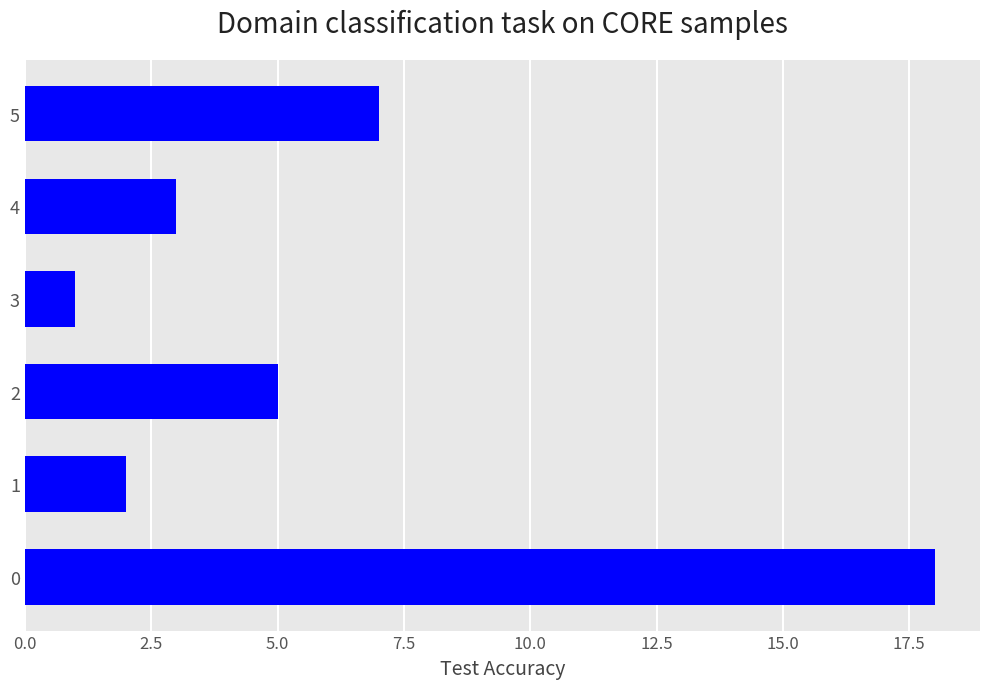

Which category has the lowest value across all series?

3